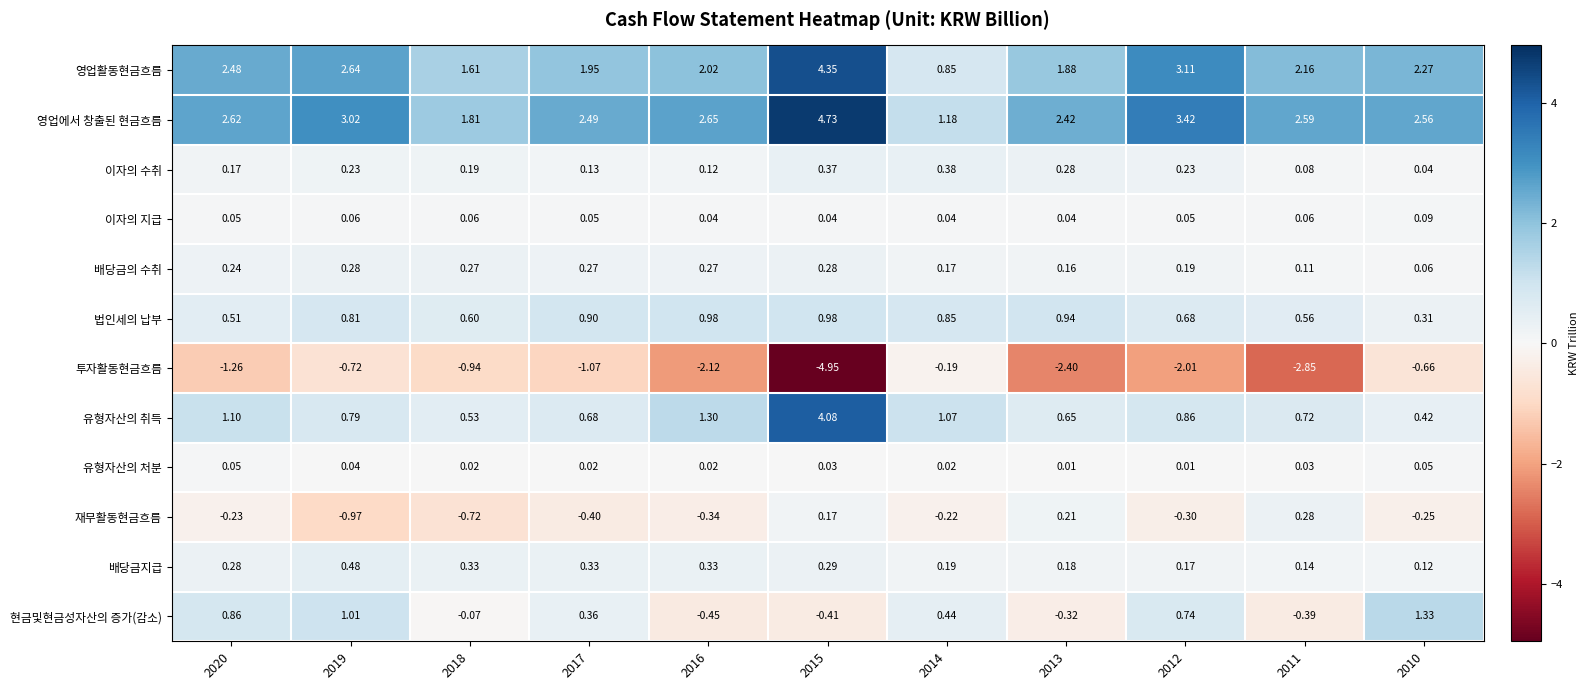

How many series are shown in this chart?

12